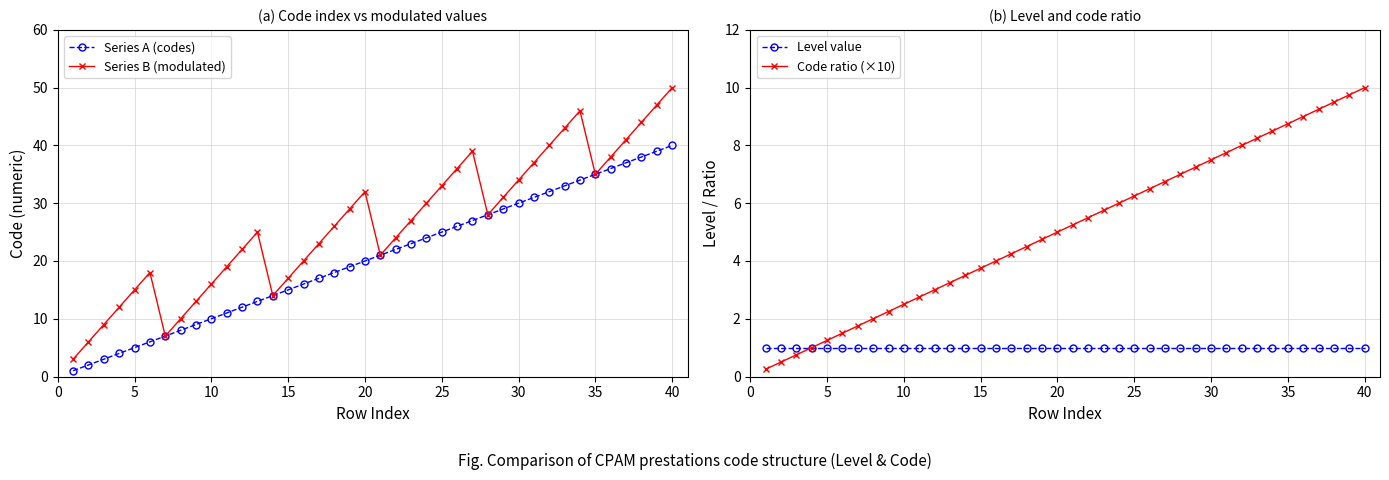

The Series B (modulated) series shows 76 at 40. True or false?

False